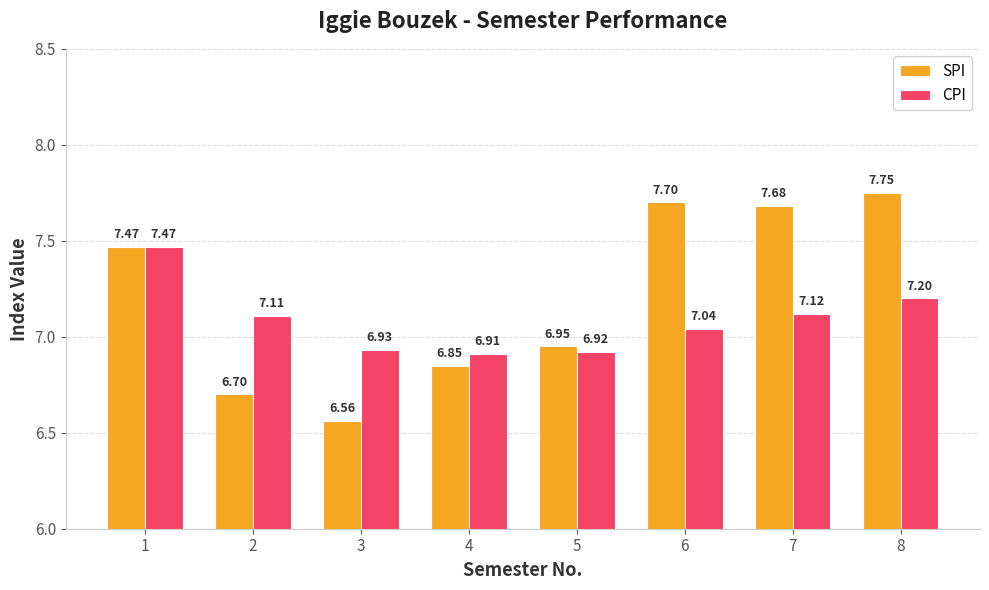

At which category is the sum across all series the highest?

8